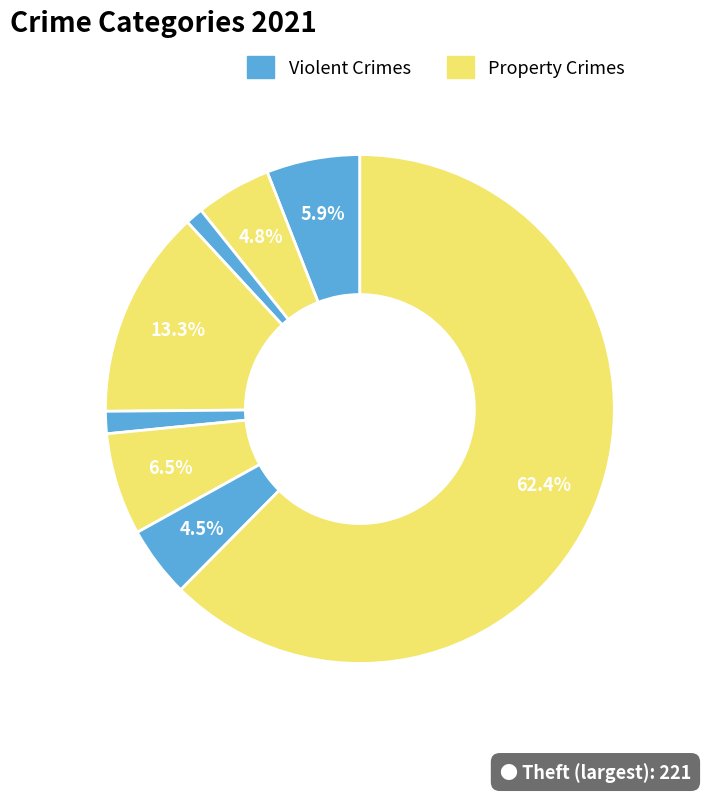

Count the number of slices in the pie.

8